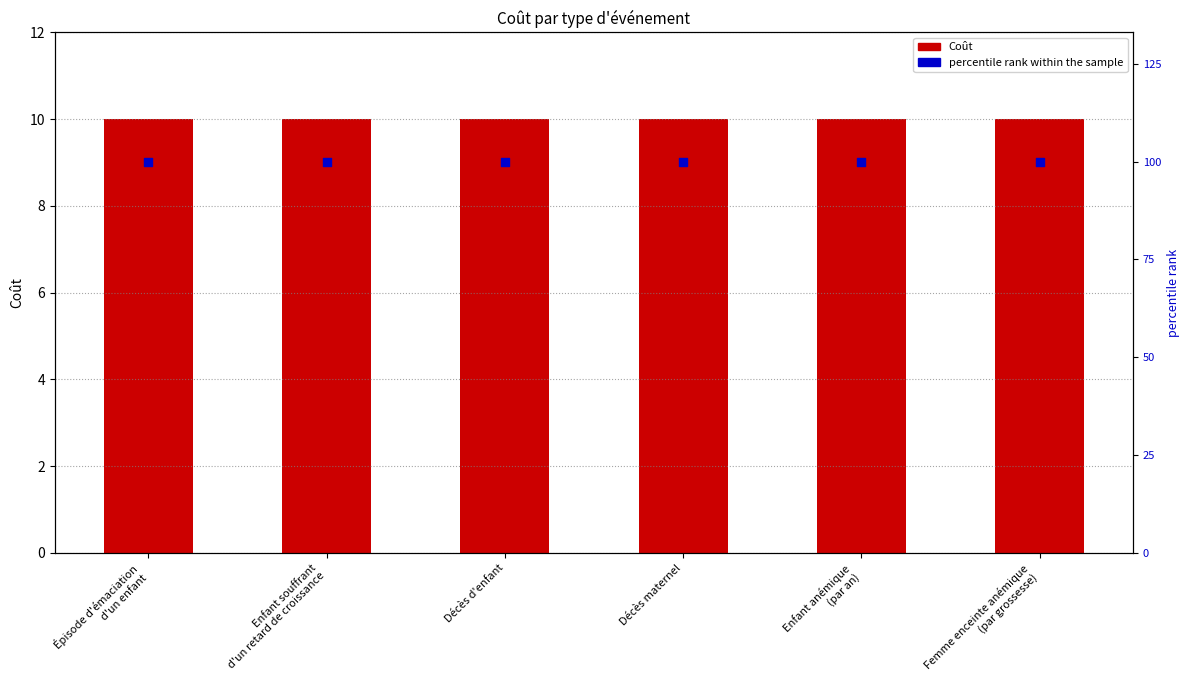

Which series has the largest Y range (max minus min)?

Coût